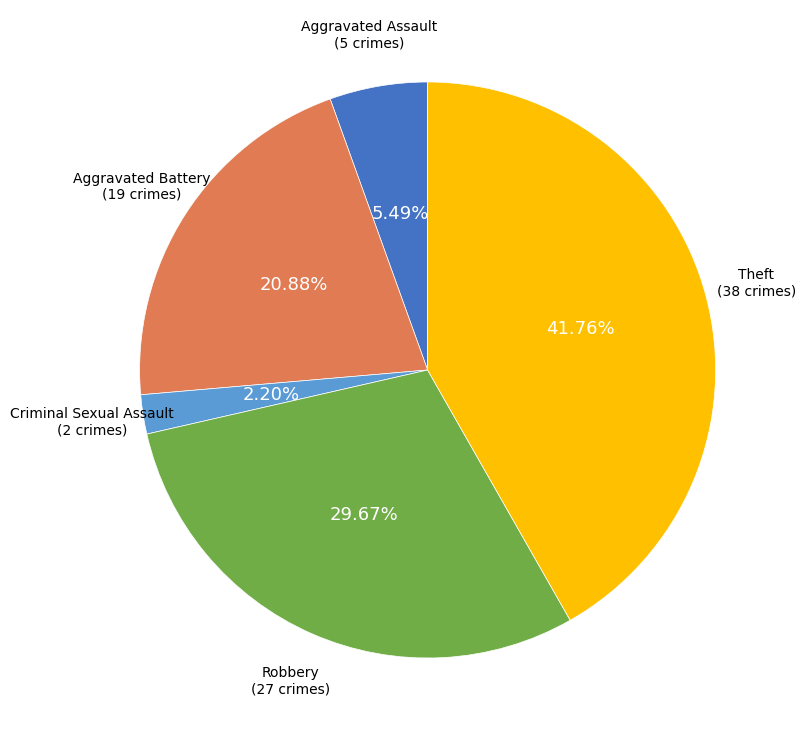

Does Robbery account for over 50% of the chart?

No